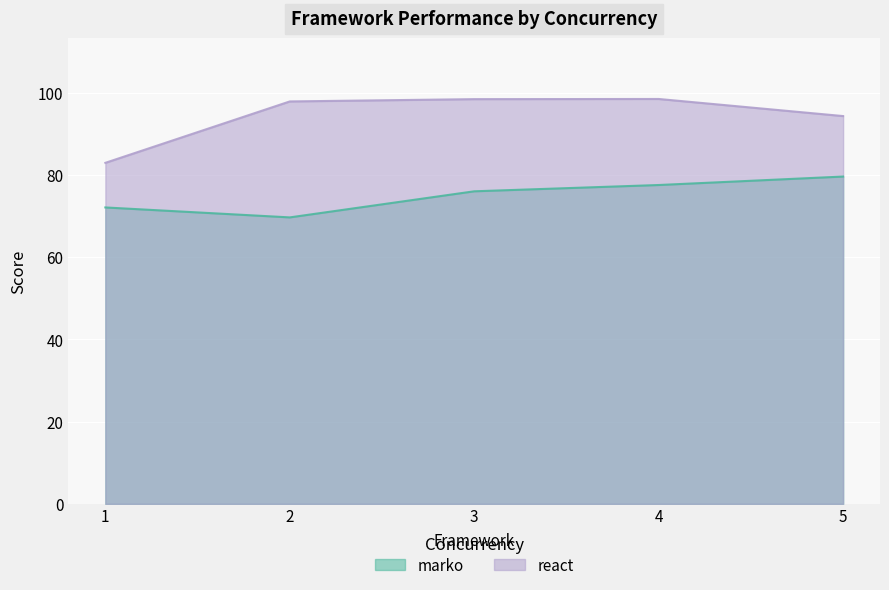

What are all the series names shown in the legend?

marko, react